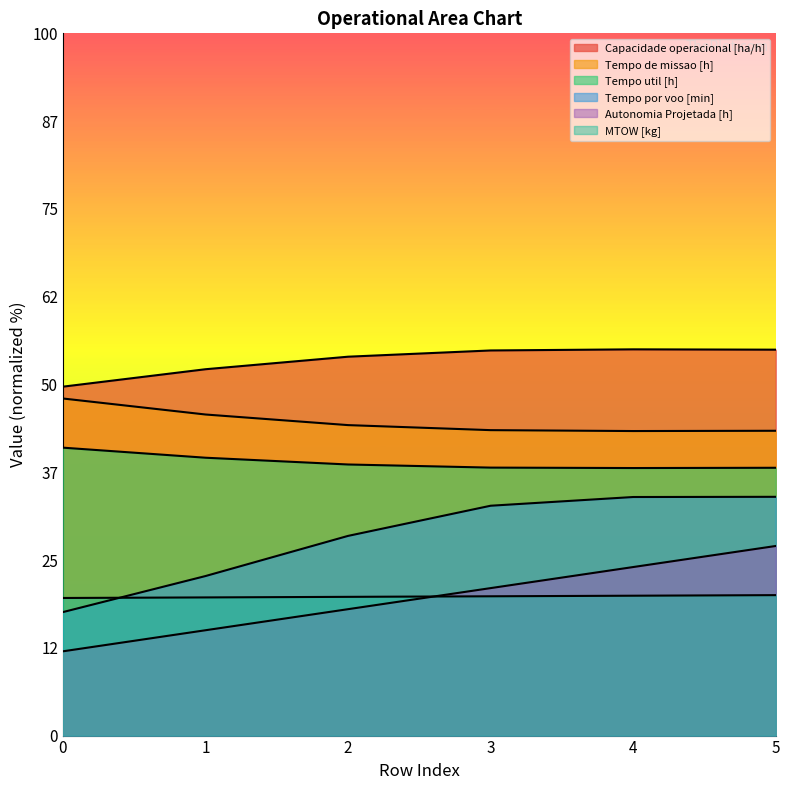

What is the difference between the maximum and minimum values in the Autonomia Projetada [h] series?

6.3